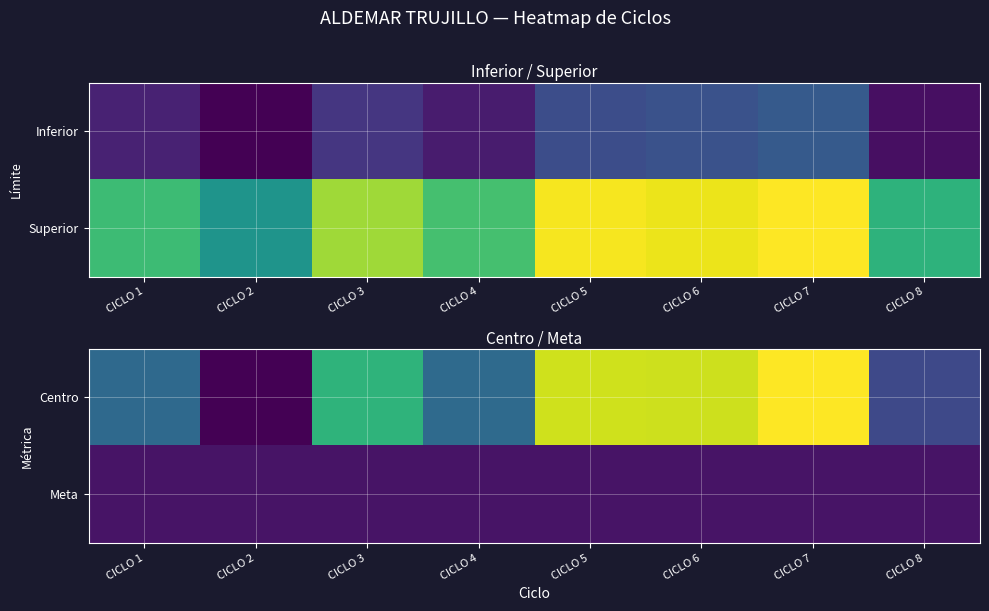

Is the value of Meta at CICLO 4 greater than the value of Centro at CICLO 7?

No